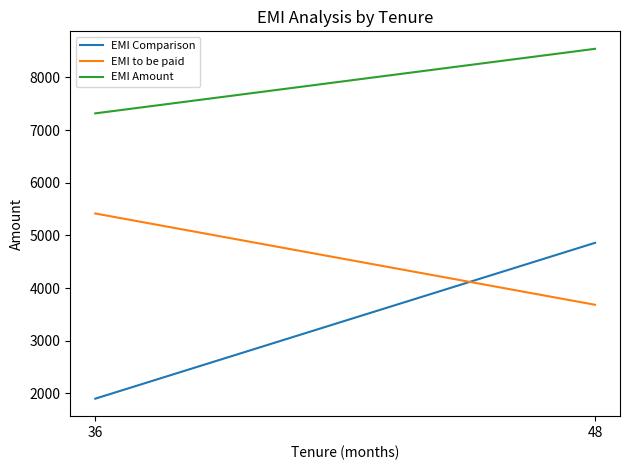

Where is EMI to be paid nearest to the value 4550?

48